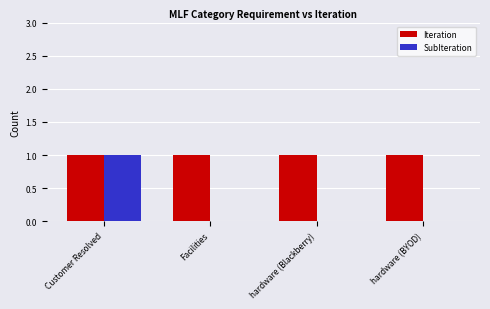

At which label does SubIteration reach its peak?

Customer Resolved